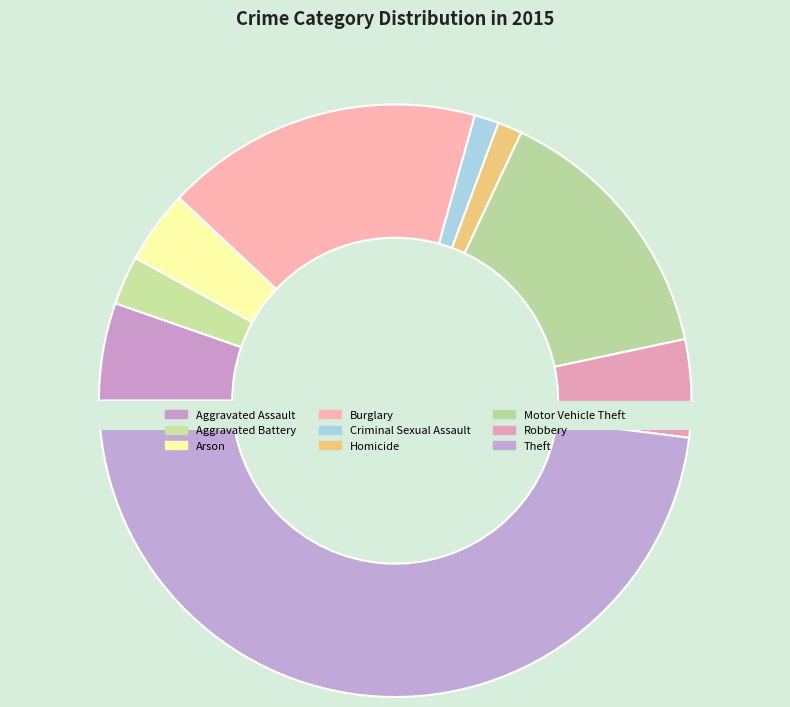

How many segments does this pie chart have?

9